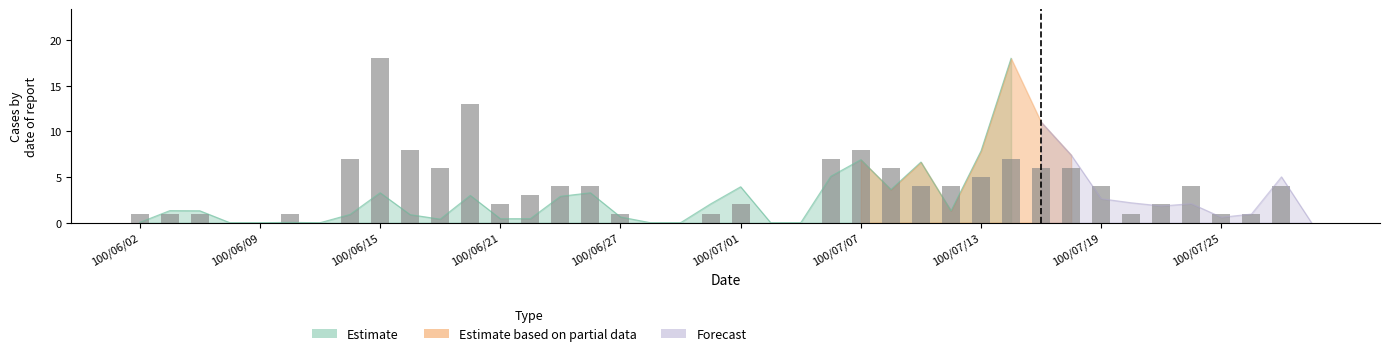

What is the difference between the maximum and minimum values?

18